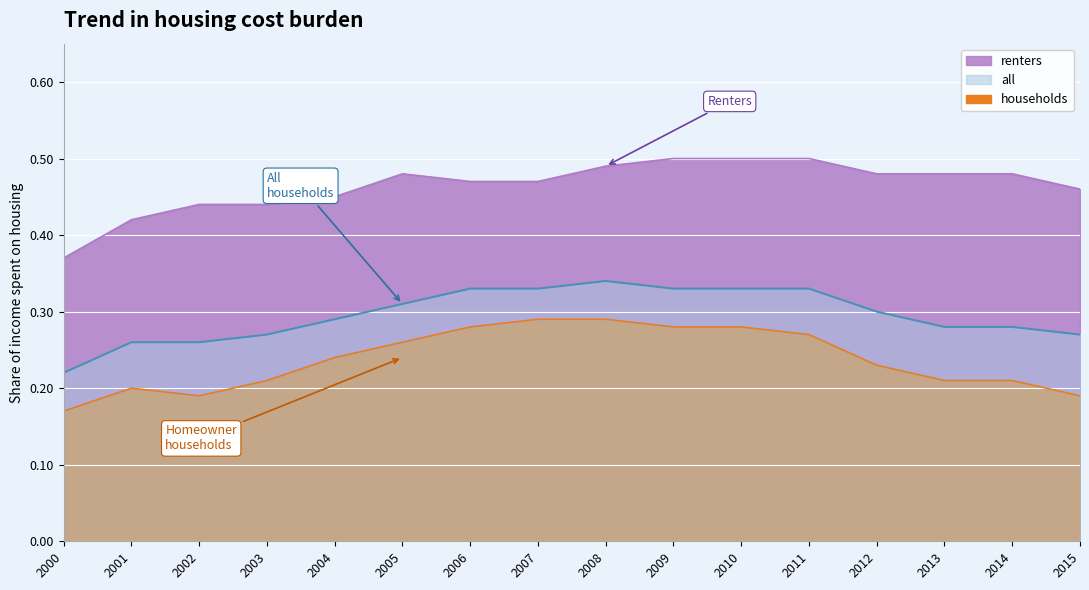

What is the spread (max minus min) of values at 2011?

0.2